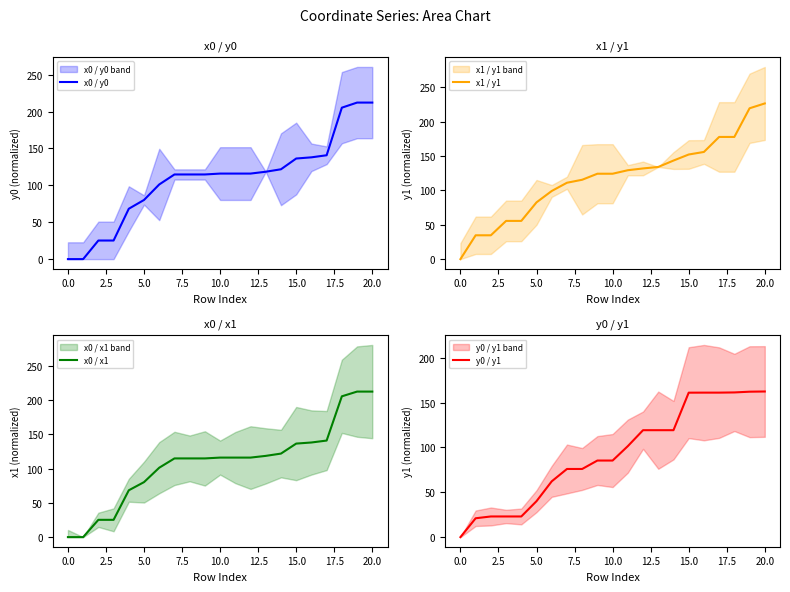

What is the approximate value of x0 / y0 at 10.0?

116.0